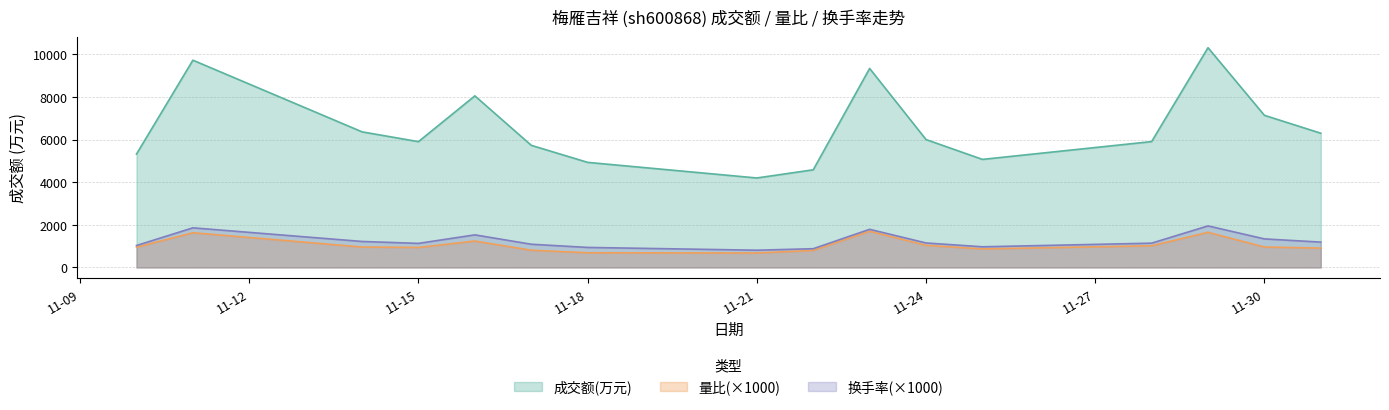

Between 11-15 and 11-21, which series saw the biggest shift?

成交额(万元)